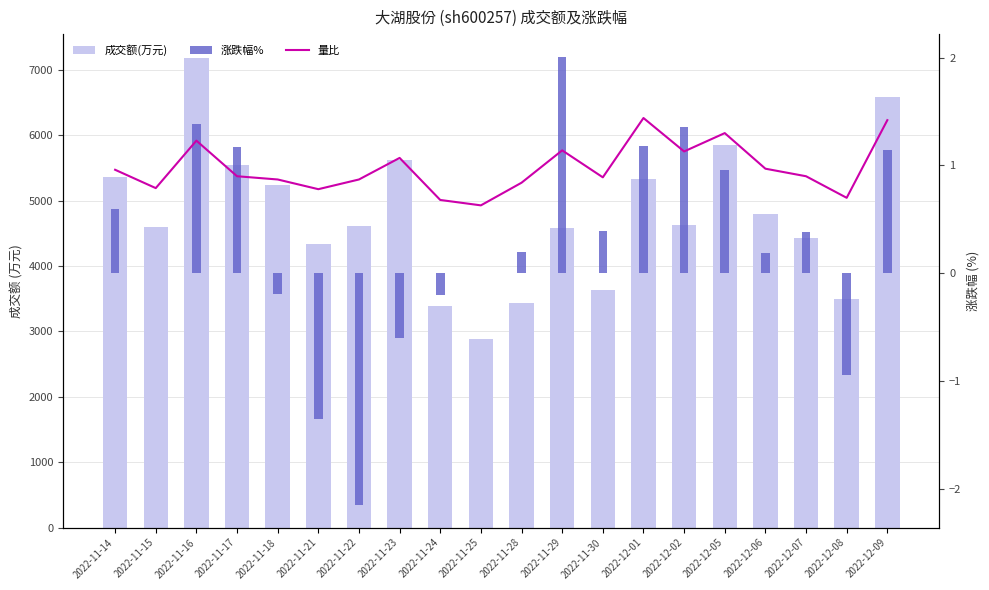

Which series has the largest total across all categories?

成交额(万元)